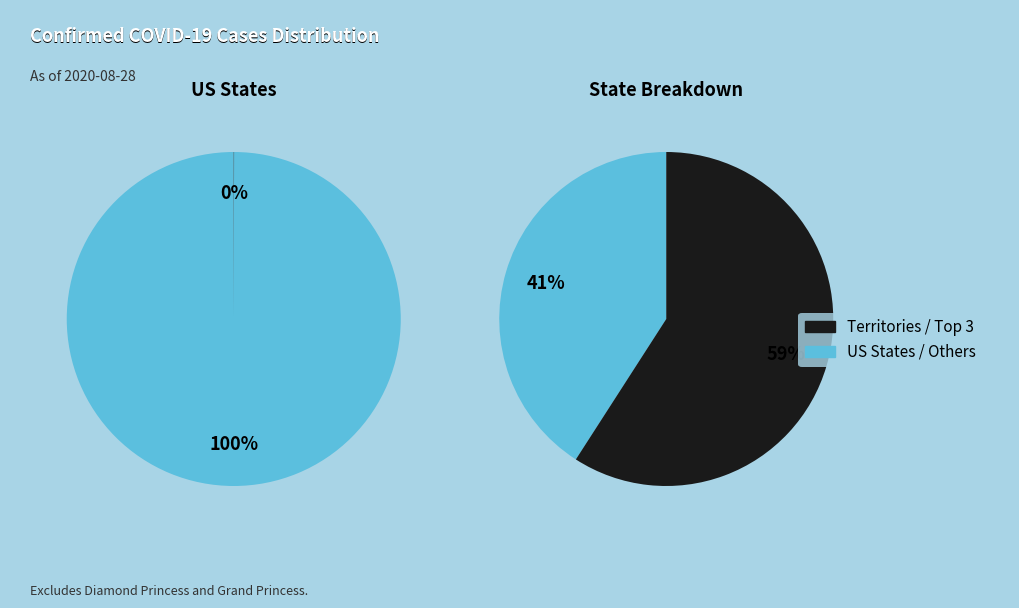

To the nearest percent, what percentage of the pie is USA?

100%